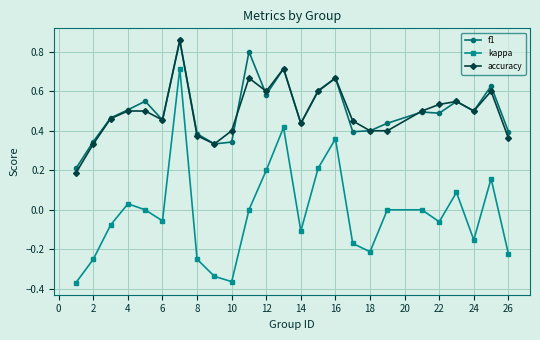

True or false: kappa and accuracy intersect in this chart.

False